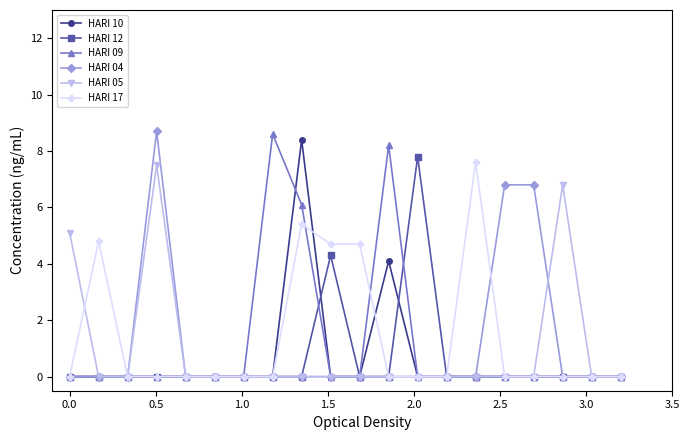

What is the difference between the second highest and second lowest values in the HARI 17 series?

5.4